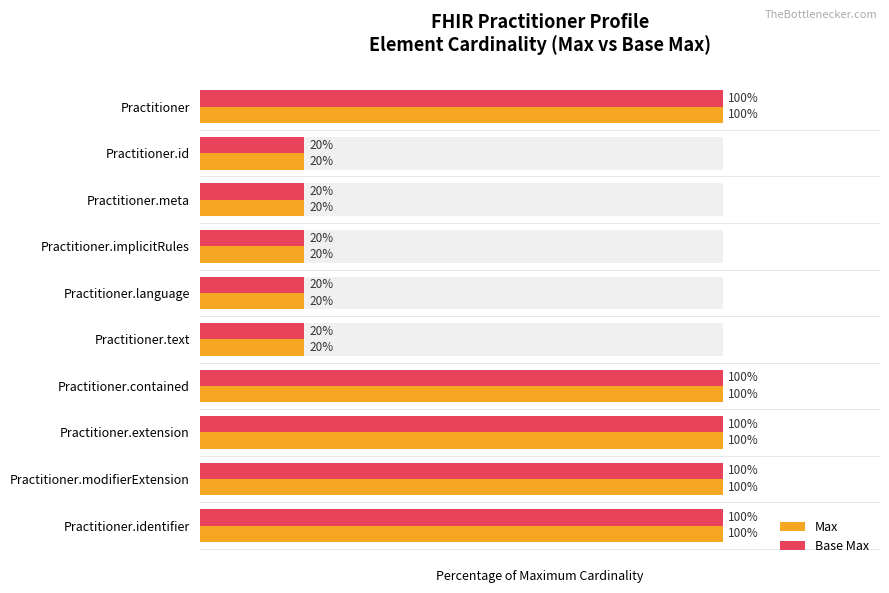

How many Base Max values are between 20 and 100?

10